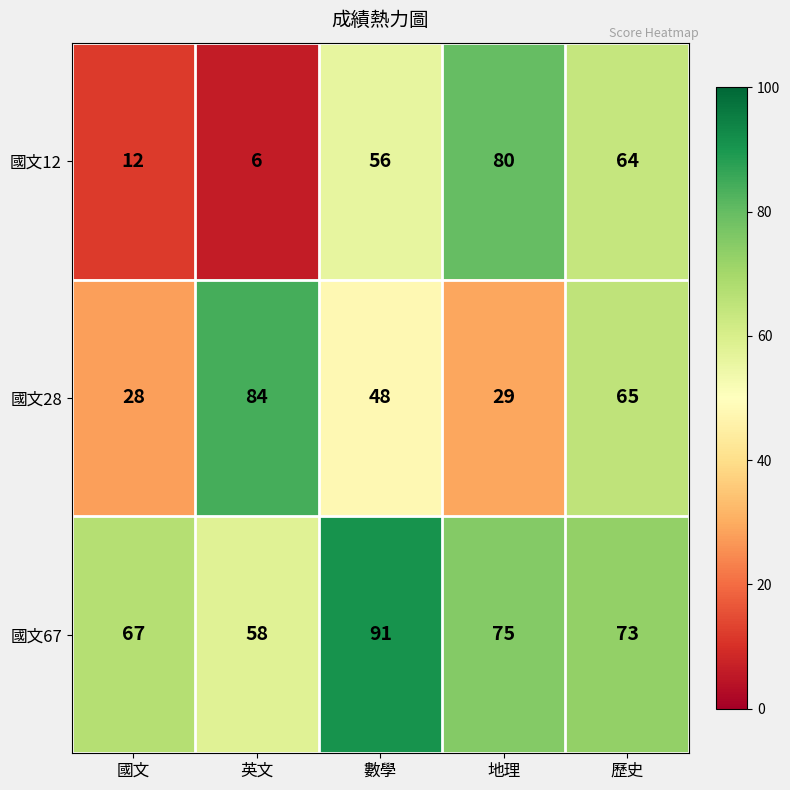

At which category does the chart reach its minimum across all series?

英文